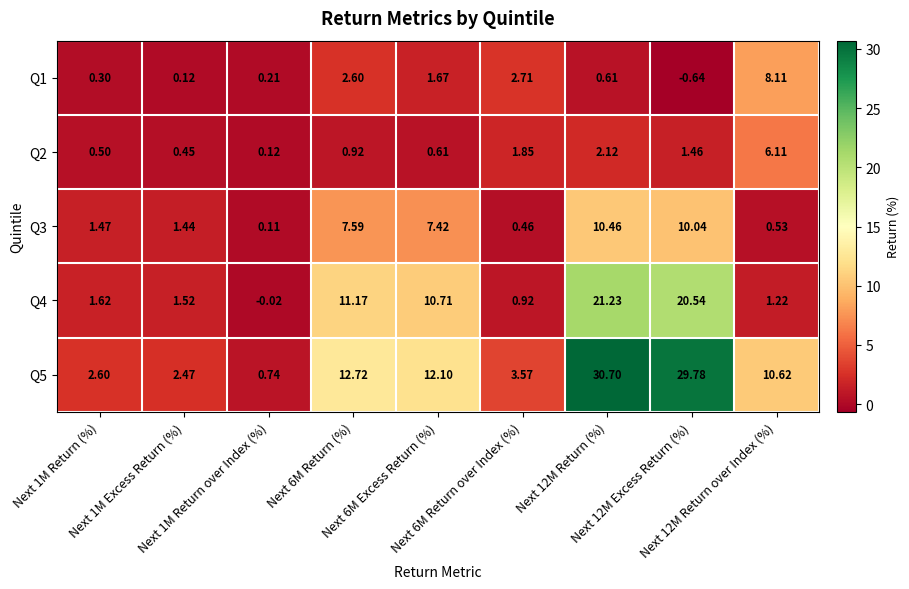

Which series has the largest range (max minus min)?

Q5